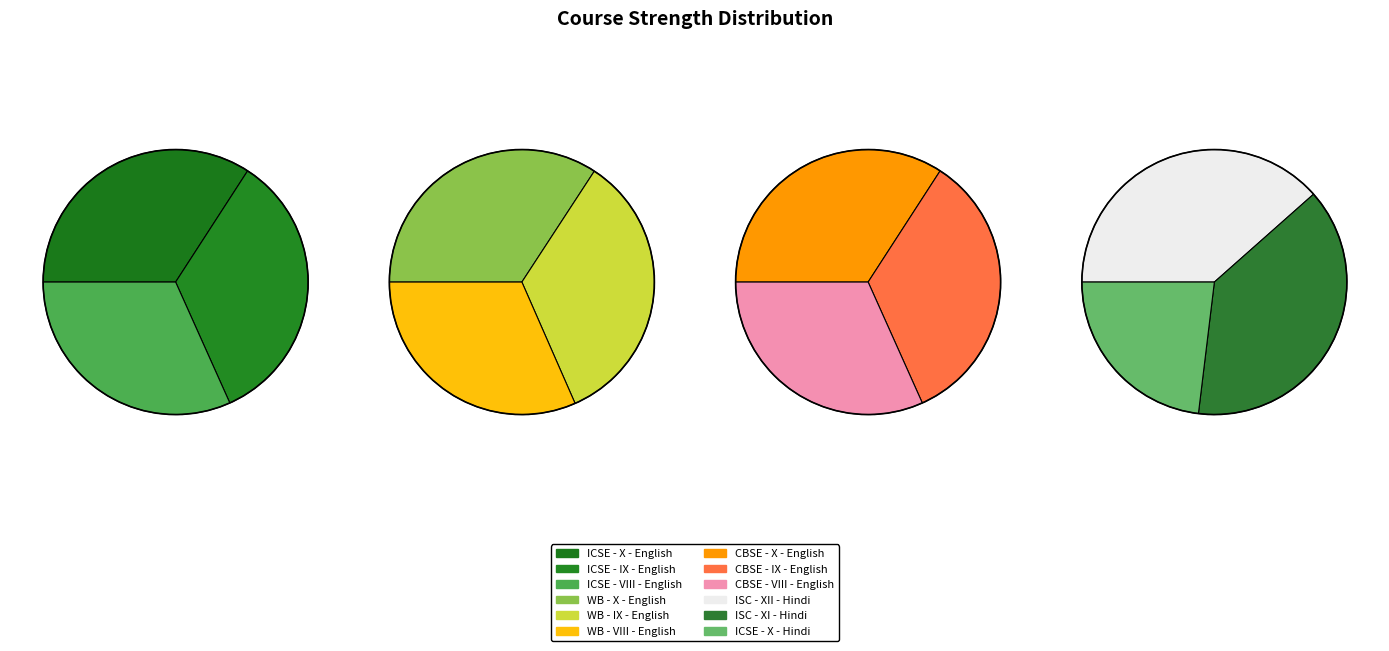

What percentage is the CBSE - X - English slice, to the nearest percent?

8%